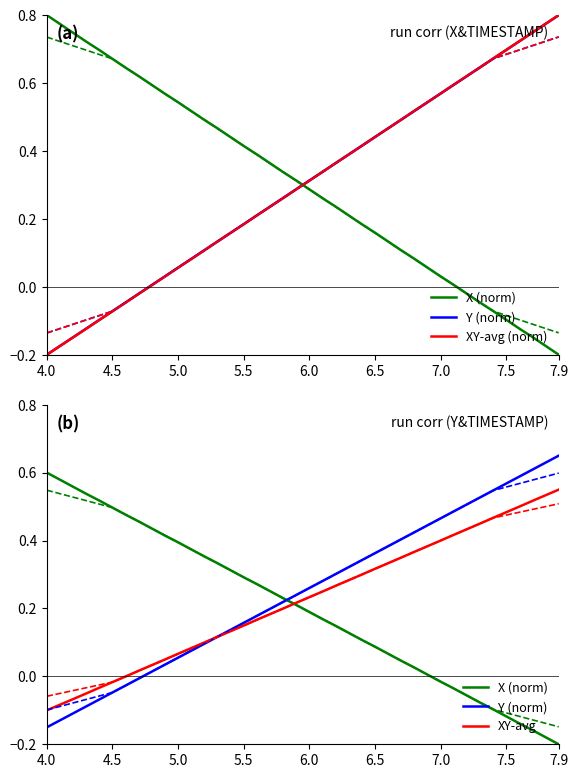

How many values in XY-avg (norm) are above zero?

32